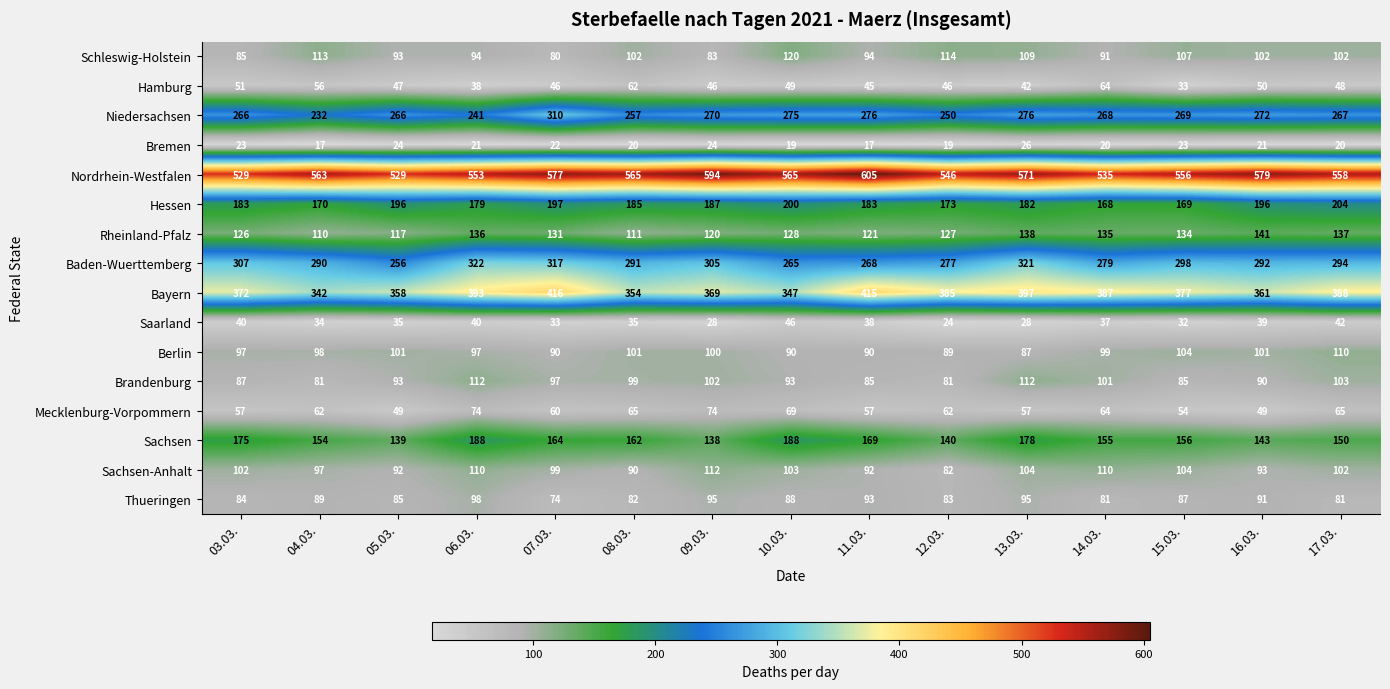

Which series has the widest spread of values?

Niedersachsen